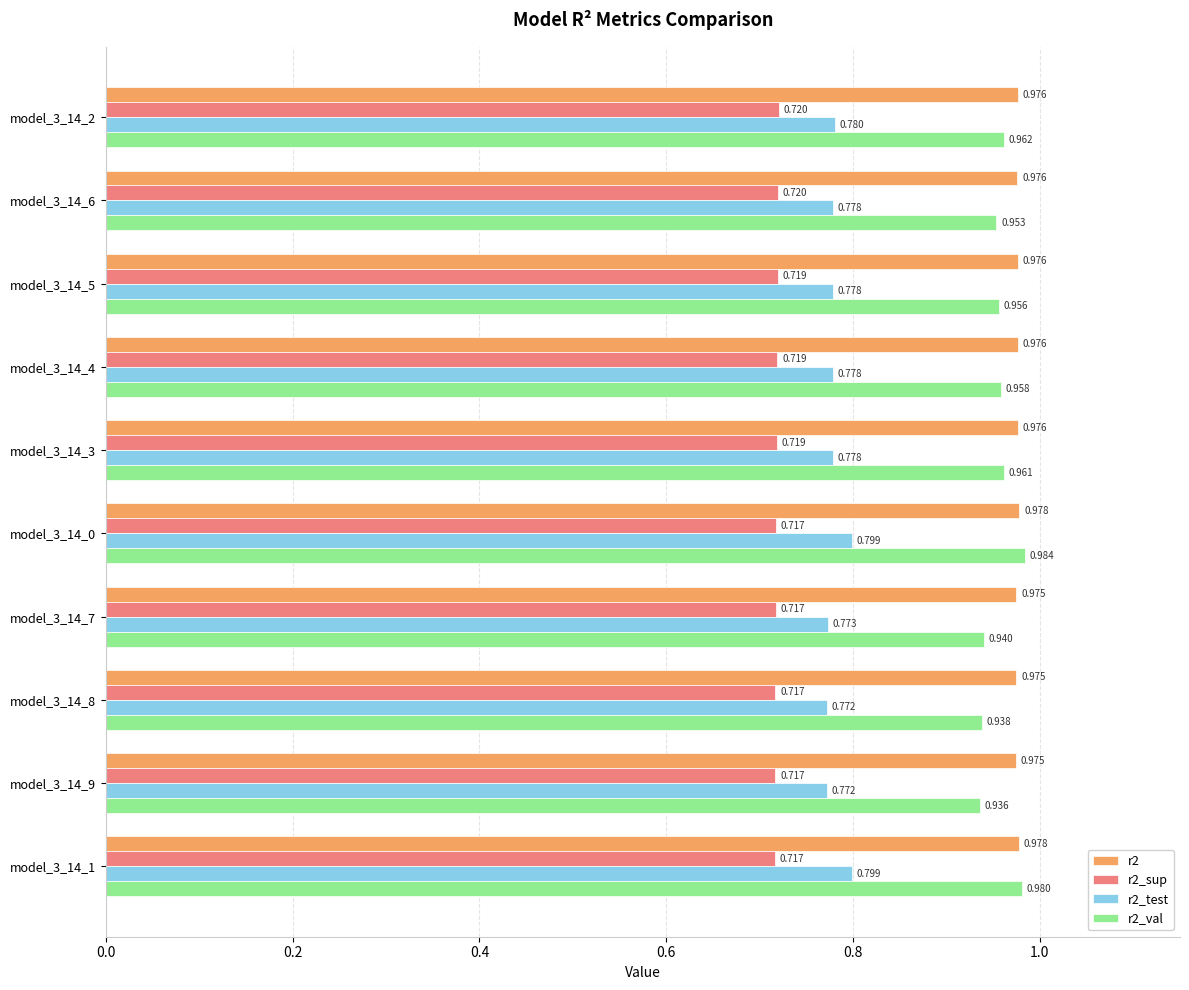

Is the value of r2_val at model_3_14_0 greater than the value of r2_test at model_3_14_4?

Yes